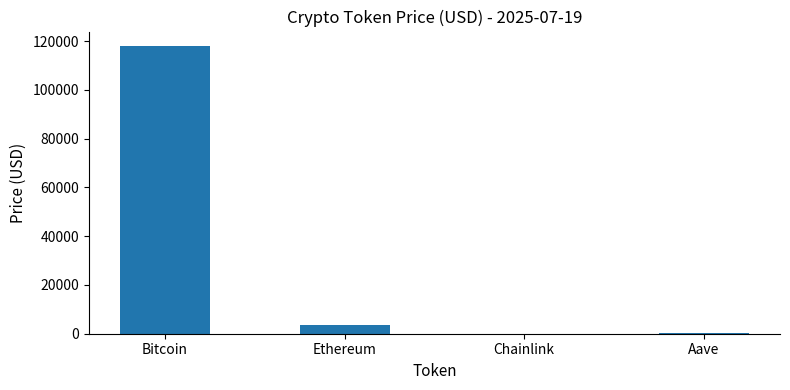

Count the number of values greater than 3555.

2